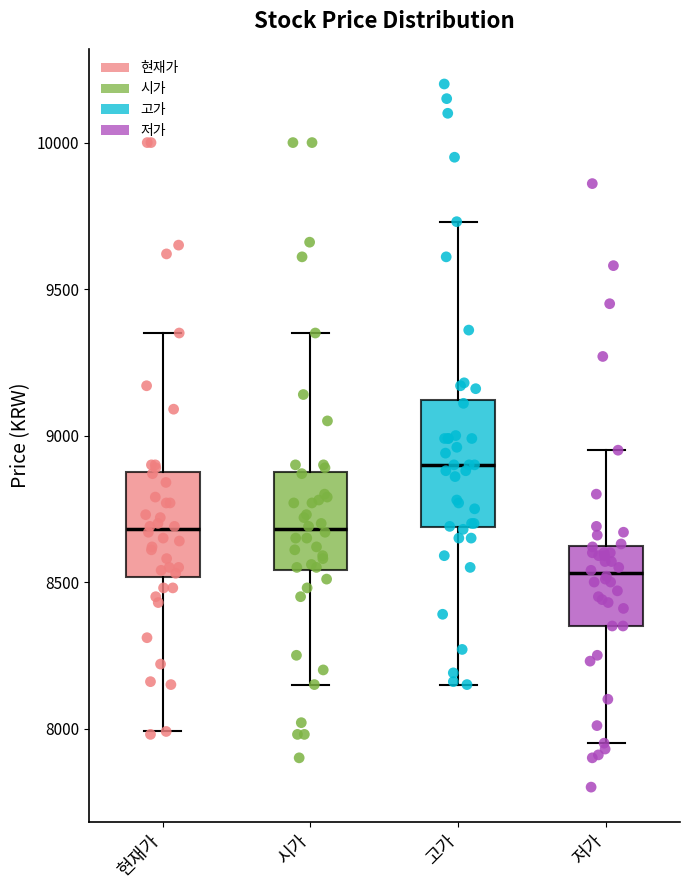

Reading left to right, read every box against the y-axis: the position of its median line, the range the box covers, and the ends of its whiskers. The values are not printed on the chart, so give them approximately, as read against the axis.

현재가: median 8700, box 8500 to 8900, whiskers 8000 to 9350
시가: median 8700, box 8550 to 8900, whiskers 8150 to 9350
고가: median 8900, box 8700 to 9100, whiskers 8150 to 9750
저가: median 8550, box 8350 to 8600, whiskers 7950 to 8950